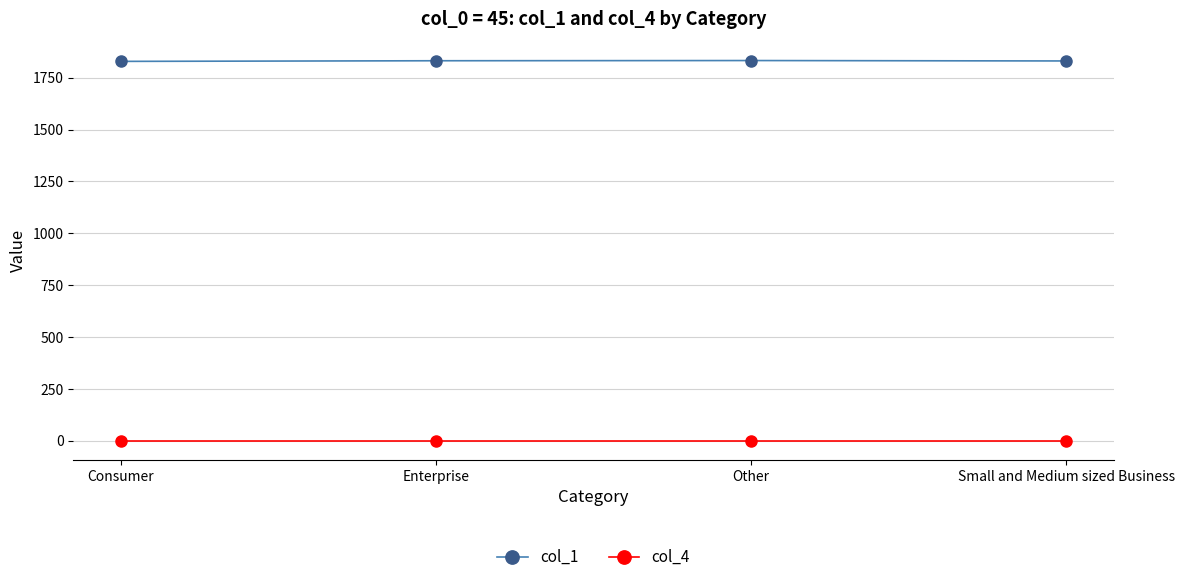

List the series in order of their peak value, highest first.

col_1, col_4